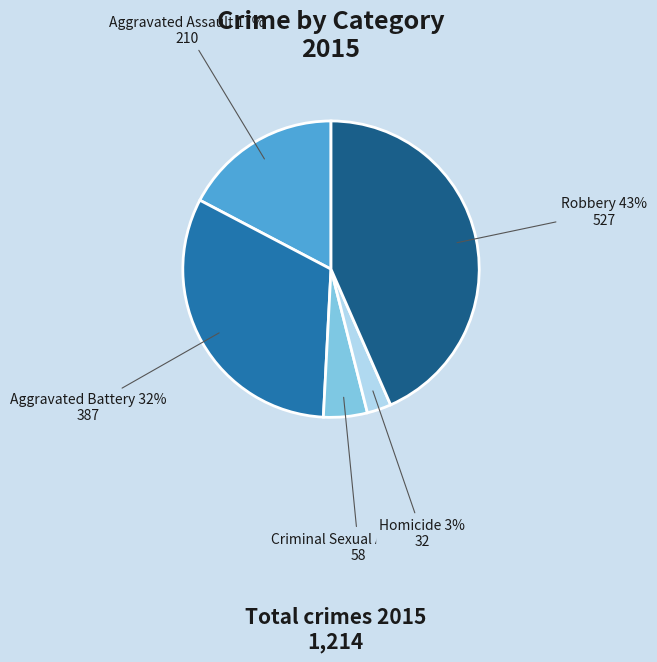

Does Homicide represent more than half of the total?

No